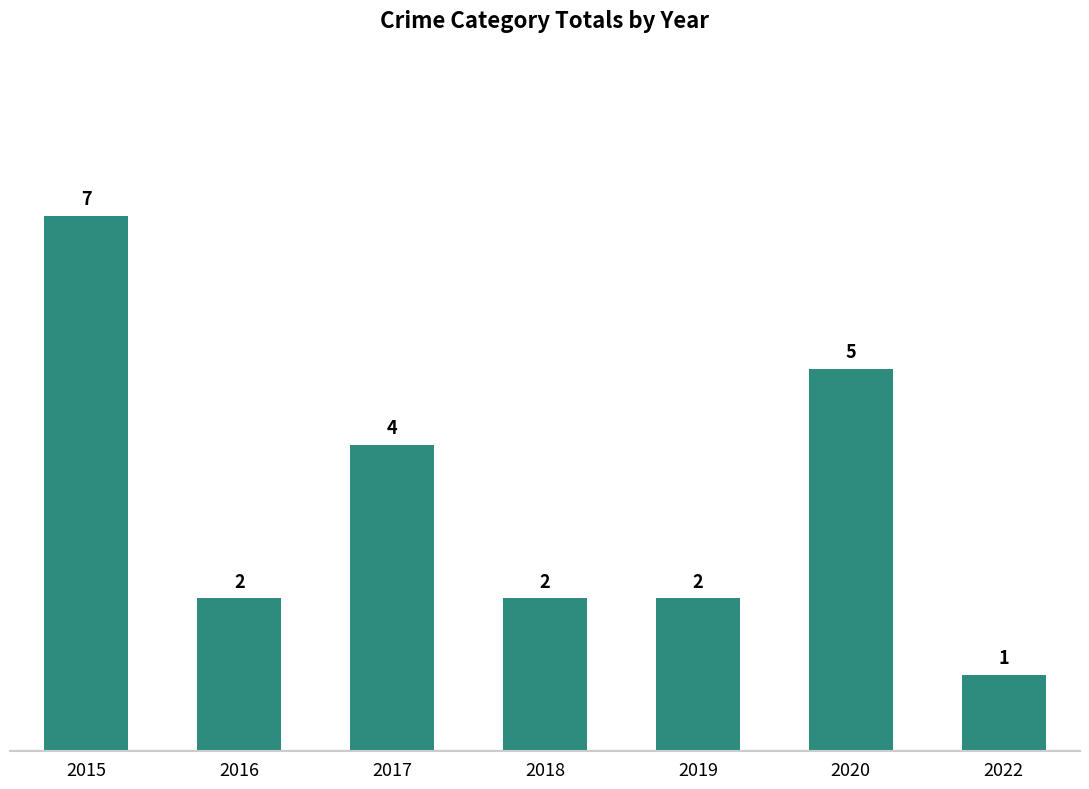

Does the chart contain stacked bars?

No